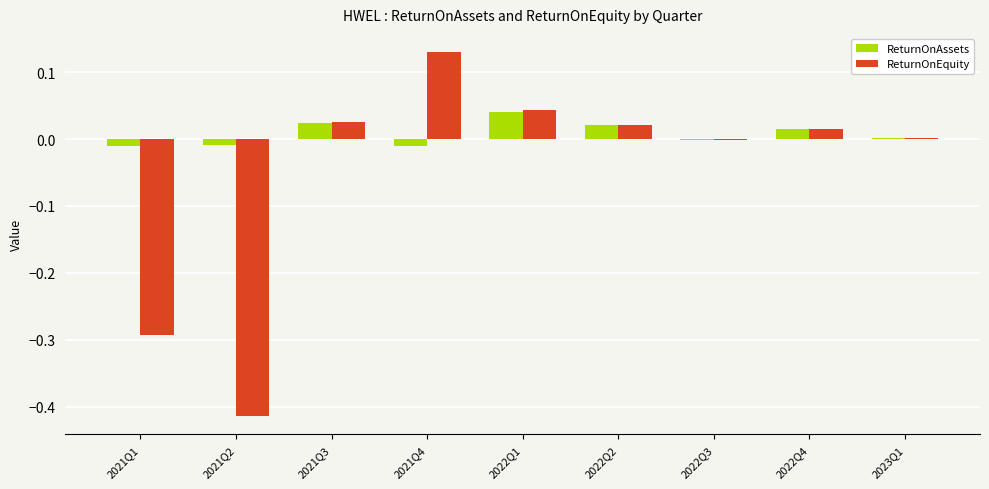

Which series has the largest total across all categories?

ReturnOnAssets